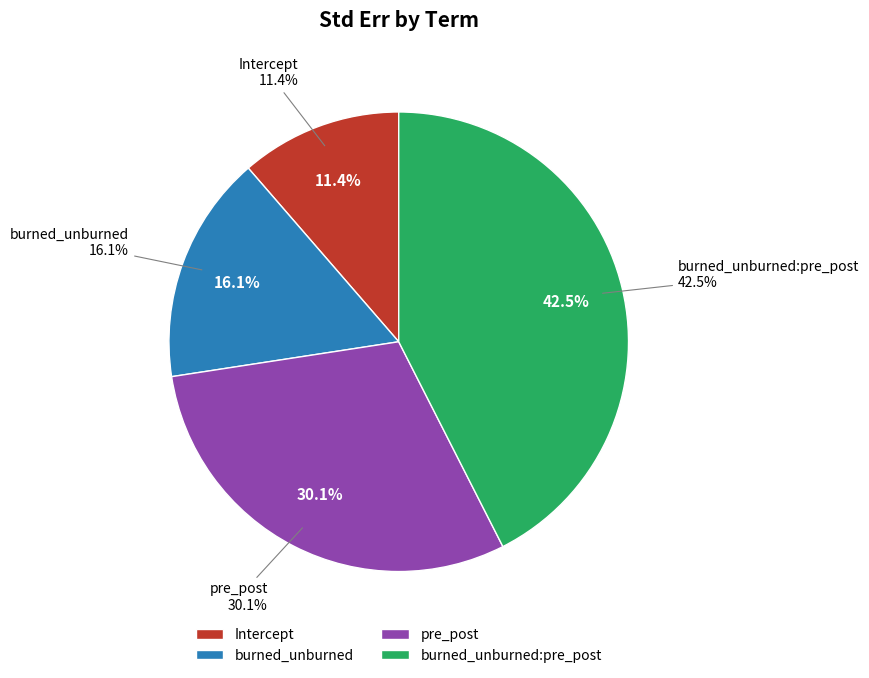

Which category has the smallest portion of the pie?

Intercept